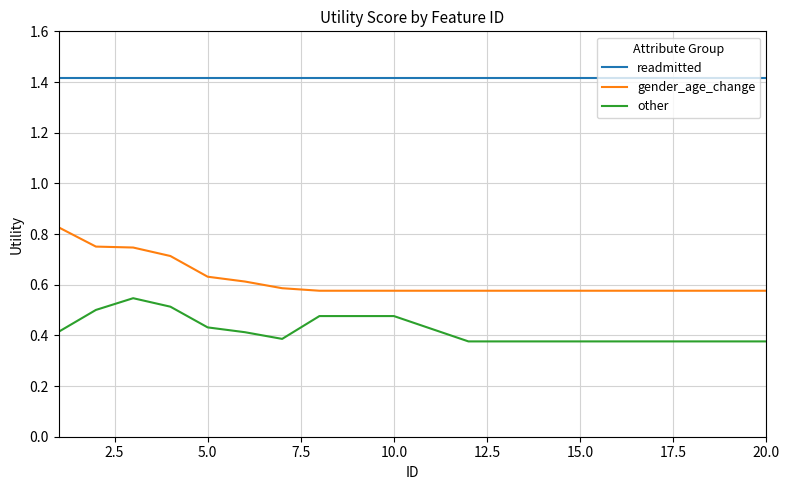

Which series has the largest total across all categories?

readmitted